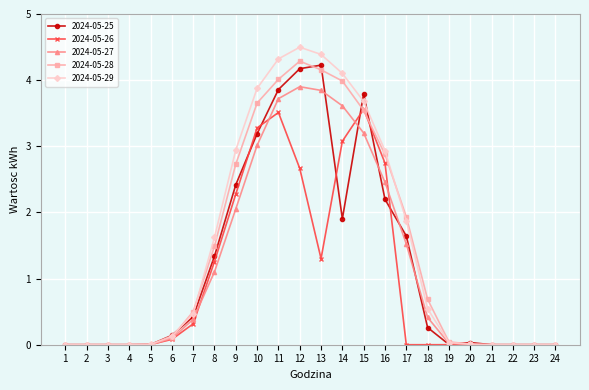

What is the greatest value displayed?

4.5